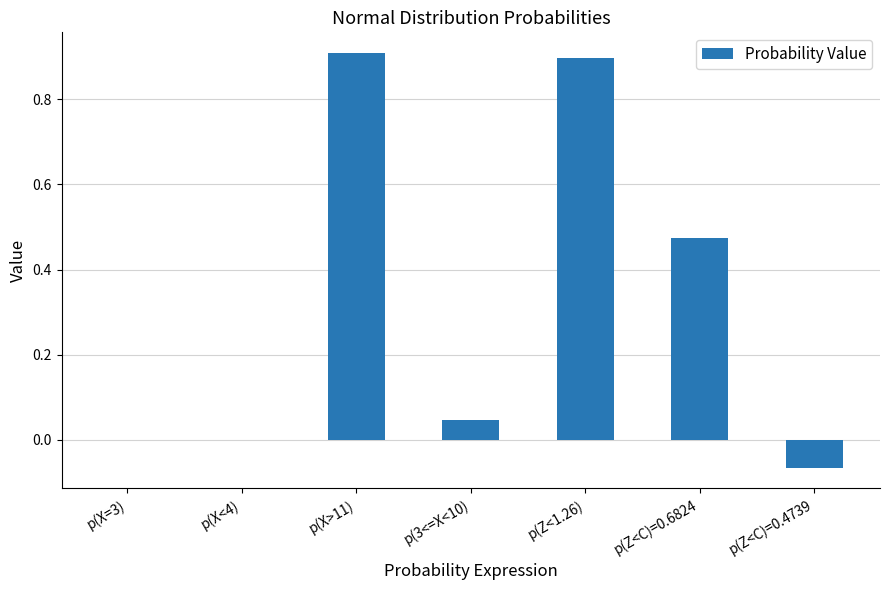

Is it true that the value at p(Z<C)=0.4739 is -0.0?

False